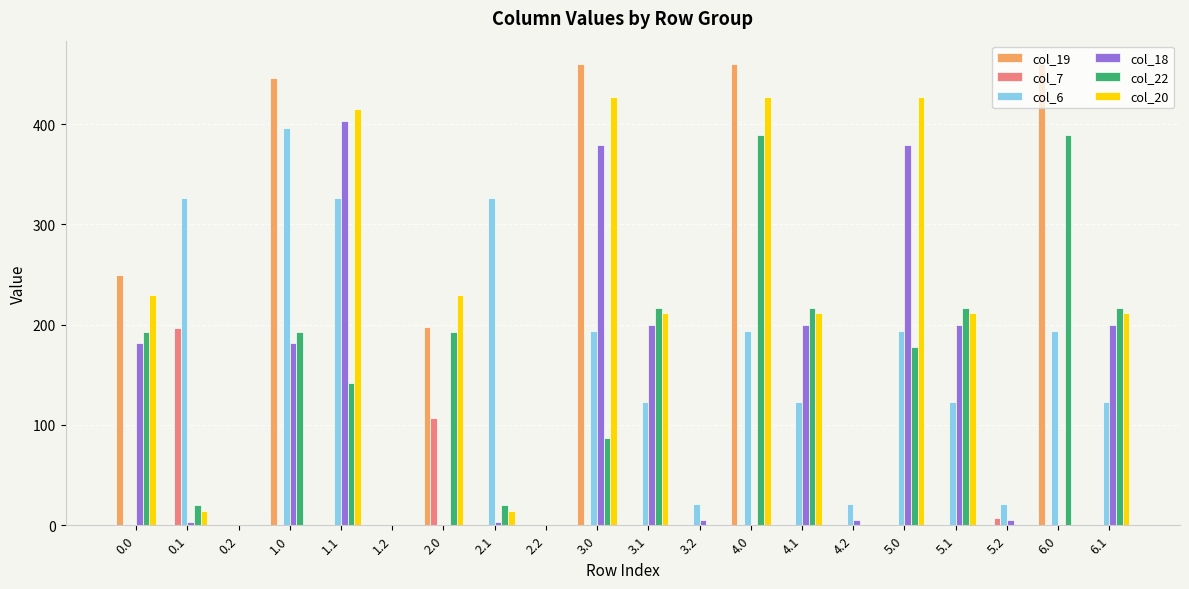

What are all the series names shown in the legend?

col_19, col_7, col_6, col_18, col_22, col_20